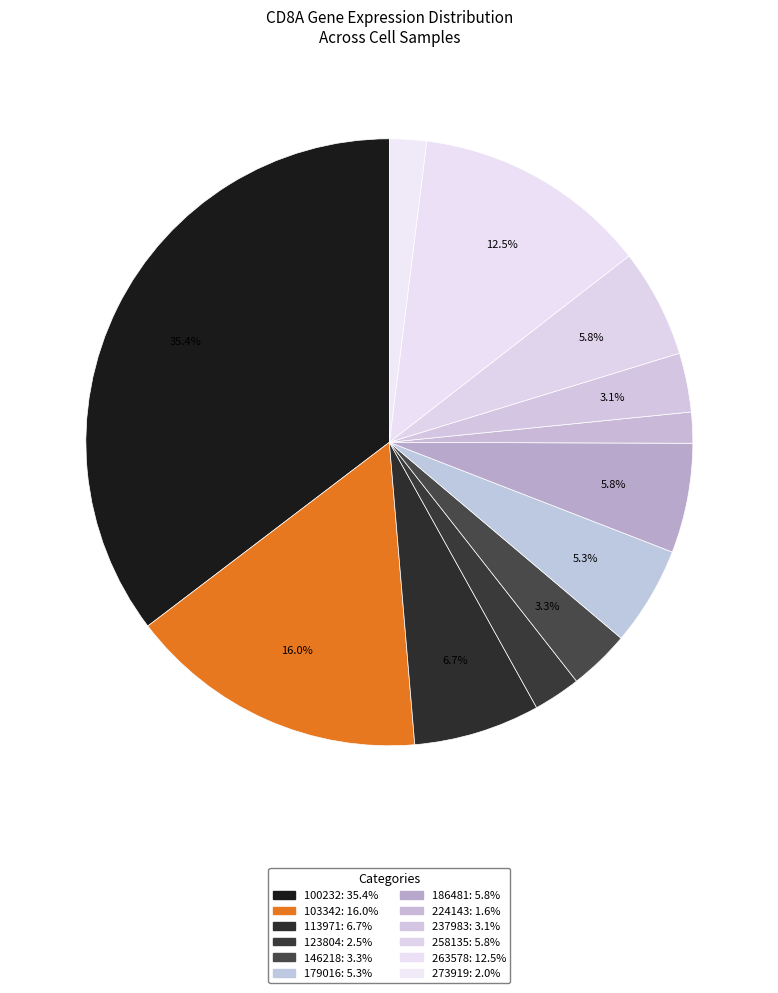

How many segments does this pie chart have?

12